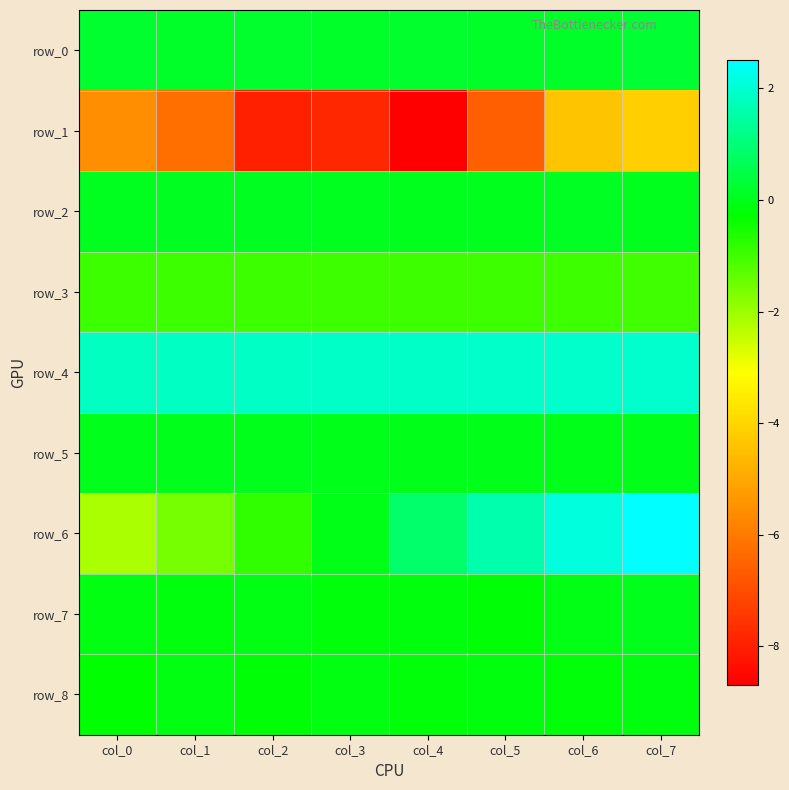

Reading right to left, list all the values displayed in this chart.

row_0: col_7=0.3	col_6=0.2	col_5=0.2	col_4=0.2	col_3=0.2	col_2=0.2	col_1=0.2	col_0=0.2
row_1: col_7=-4.1	col_6=-4.4	col_5=-6.6	col_4=-8.7	col_3=-7.8	col_2=-8.0	col_1=-6.2	col_0=-5.5
row_2: col_7=0.0	col_6=0.1	col_5=0.0	col_4=0.0	col_3=0.1	col_2=0.1	col_1=0.1	col_0=0.0
row_3: col_7=-1.0	col_6=-1.0	col_5=-1.0	col_4=-1.0	col_3=-1.0	col_2=-1.0	col_1=-1.0	col_0=-1.0
row_4: col_7=2.0	col_6=1.9	col_5=1.9	col_4=1.9	col_3=1.9	col_2=1.9	col_1=1.8	col_0=1.8
row_5: col_7=-0.0	col_6=-0.0	col_5=-0.0	col_4=-0.0	col_3=-0.0	col_2=0.0	col_1=0.0	col_0=0.0
row_6: col_7=2.5	col_6=2.1	col_5=1.6	col_4=0.9	col_3=-0.0	col_2=-0.8	col_1=-1.6	col_0=-2.1
row_7: col_7=0.0	col_6=-0.1	col_5=-0.2	col_4=-0.1	col_3=-0.2	col_2=-0.1	col_1=-0.1	col_0=-0.1
row_8: col_7=-0.1	col_6=-0.2	col_5=-0.1	col_4=-0.2	col_3=-0.1	col_2=-0.2	col_1=-0.1	col_0=-0.3